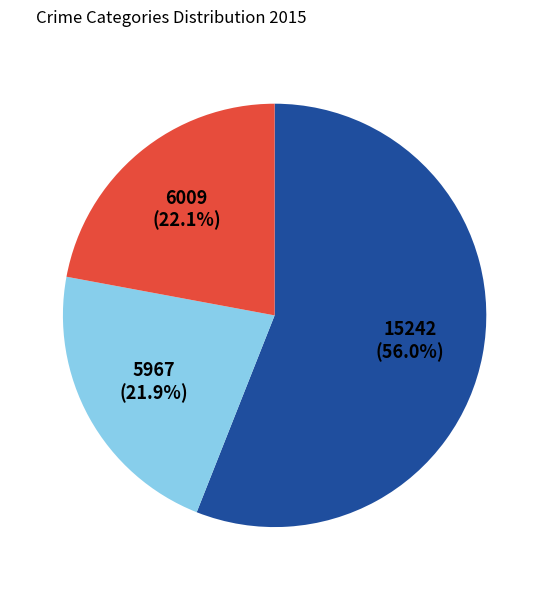

Is there a majority slice in this chart?

Yes